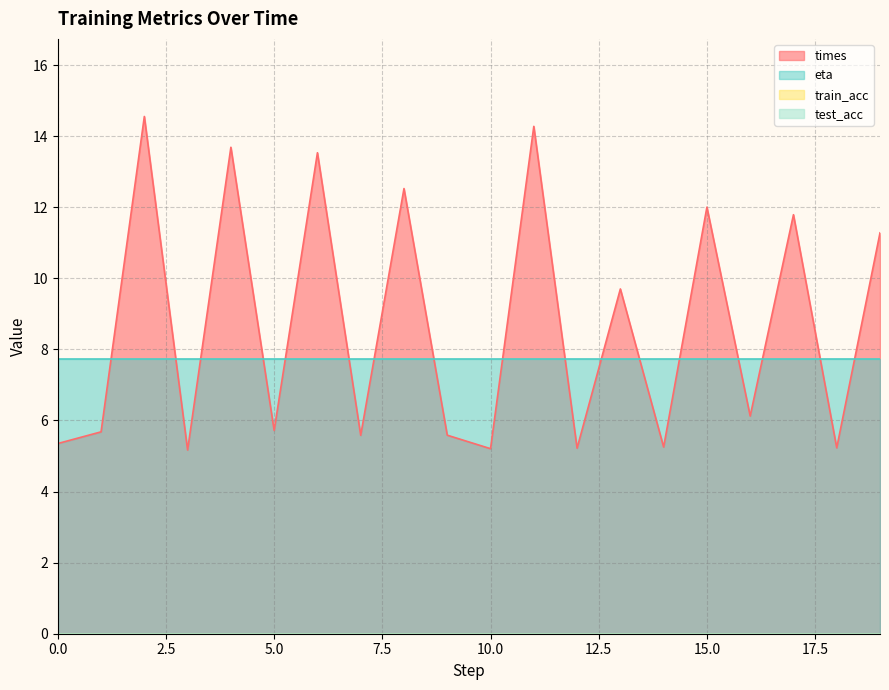

Does the chart display data point markers on the line(s)?

No